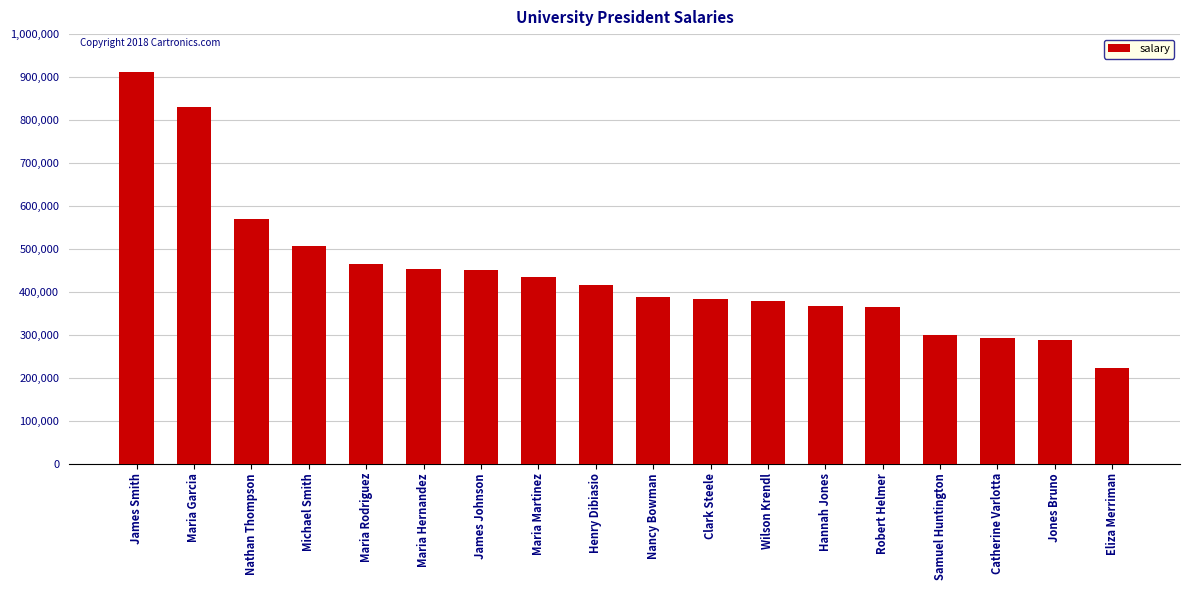

What is the ratio of the value at Maria Martinez to the value at Eliza Merriman?

2.0